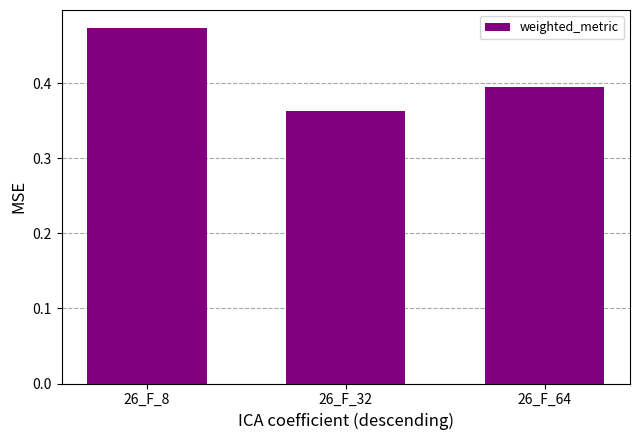

Does the chart contain any negative values?

No